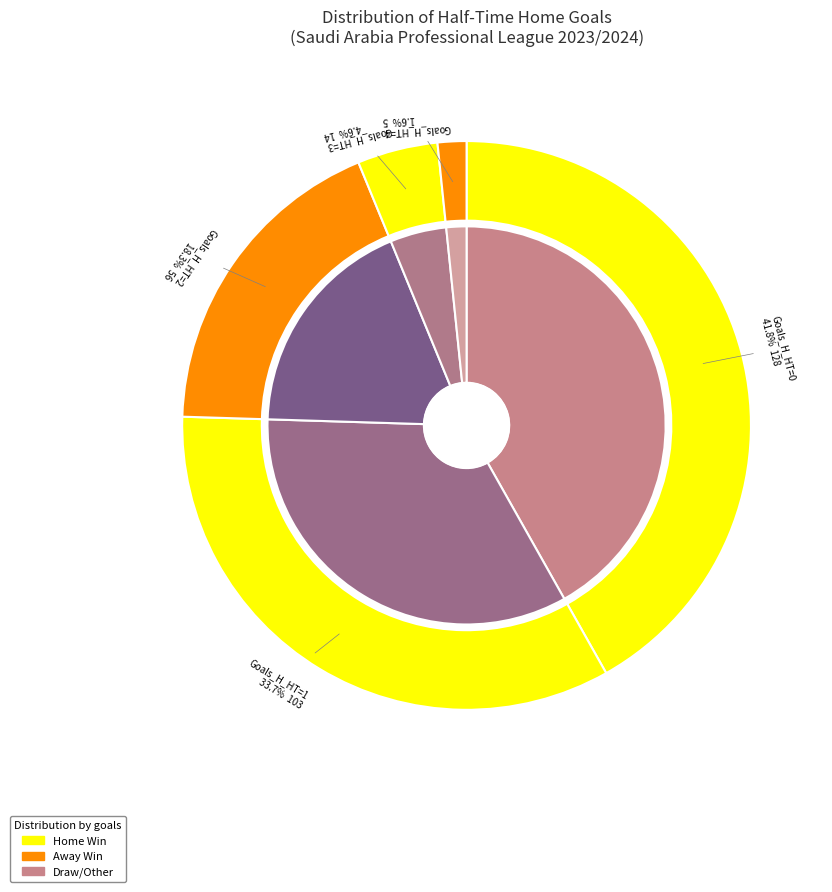

What portion of the pie excludes 0?

58.2%